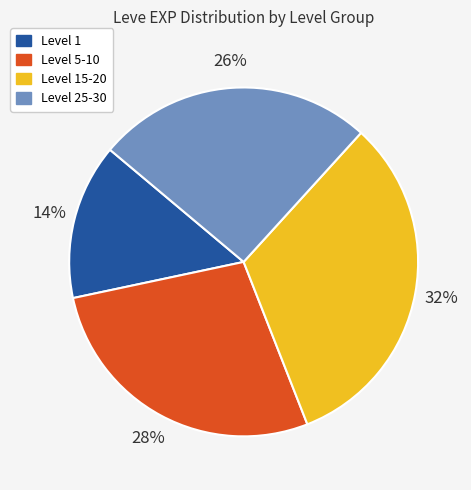

To the nearest percent, what is the average slice percentage?

25%